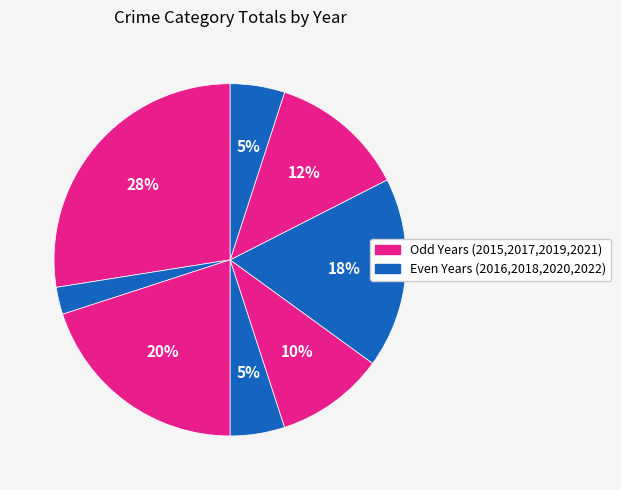

To the nearest percent, what is the average slice percentage?

12%